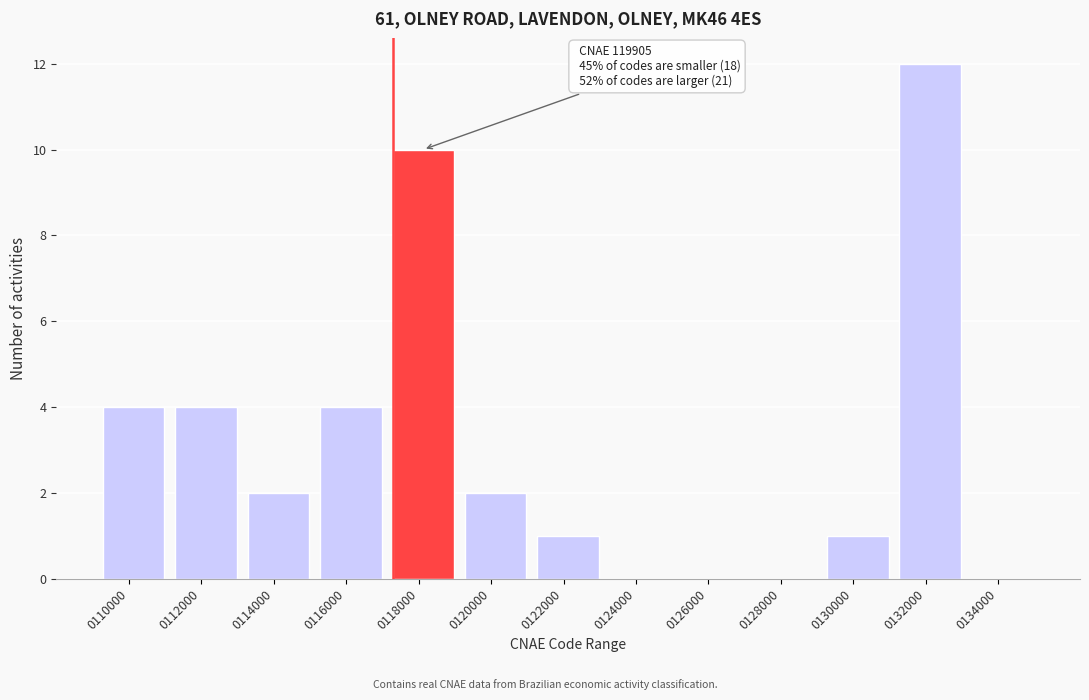

Reading right to left, extract all data points from this chart.

0134000=0	0132000=12	0130000=1	0128000=0	0126000=0	0124000=0	0122000=1	0120000=2	0118000=10	0116000=4	0114000=2	0112000=4	0110000=4